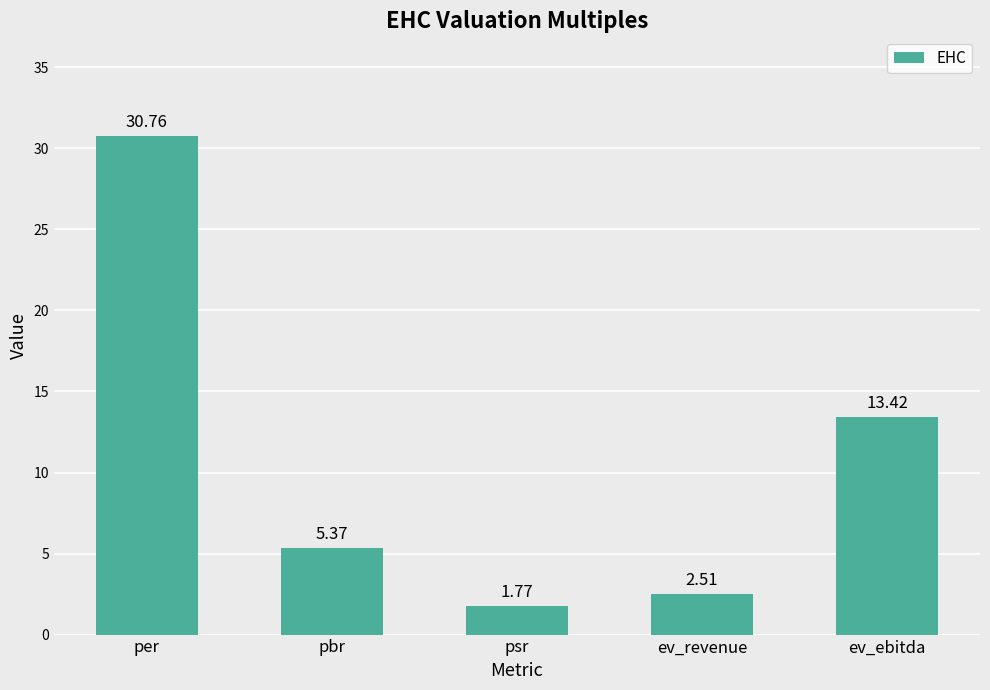

Is it true that the value at ev_revenue is 2.5?

True